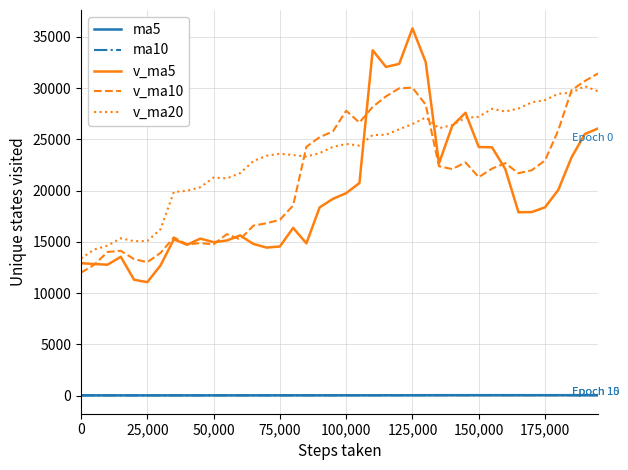

Which series has the largest total across all categories?

v_ma20